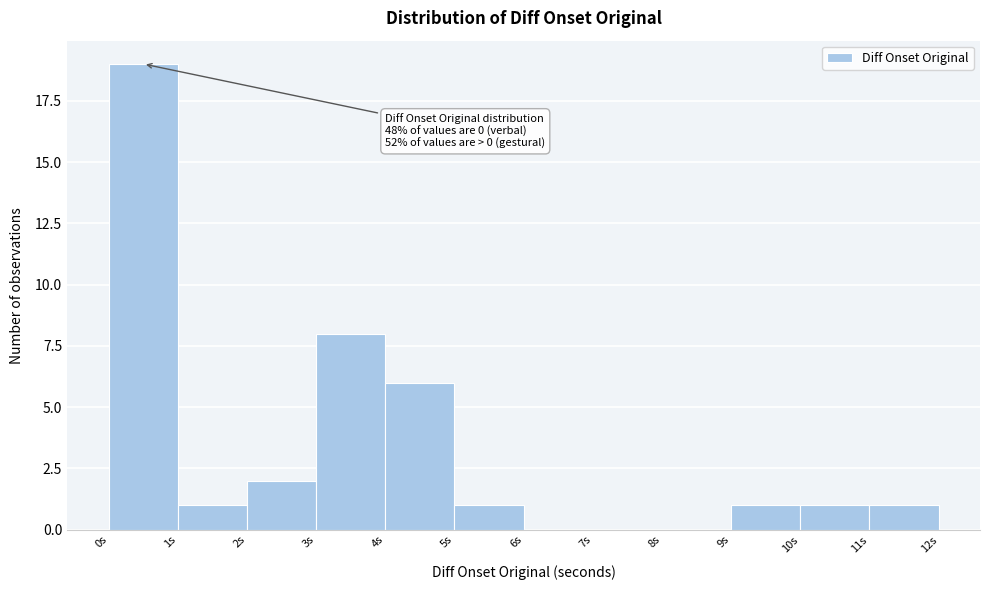

Which range on the x-axis has the tallest bar?

0 to 1